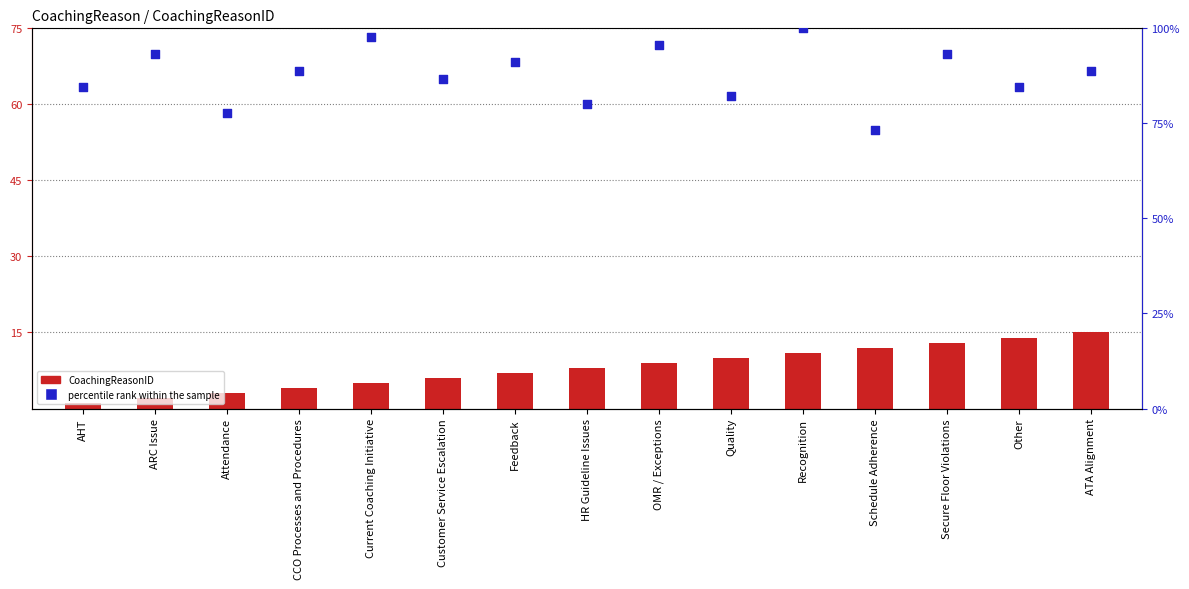

Which series has the largest total across all categories?

percentile rank within the sample